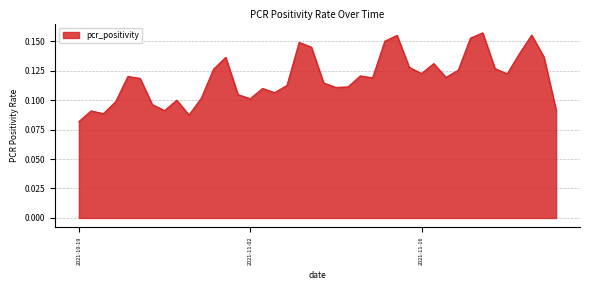

How many interior local valleys (lower than both neighbors) does the data have?

10